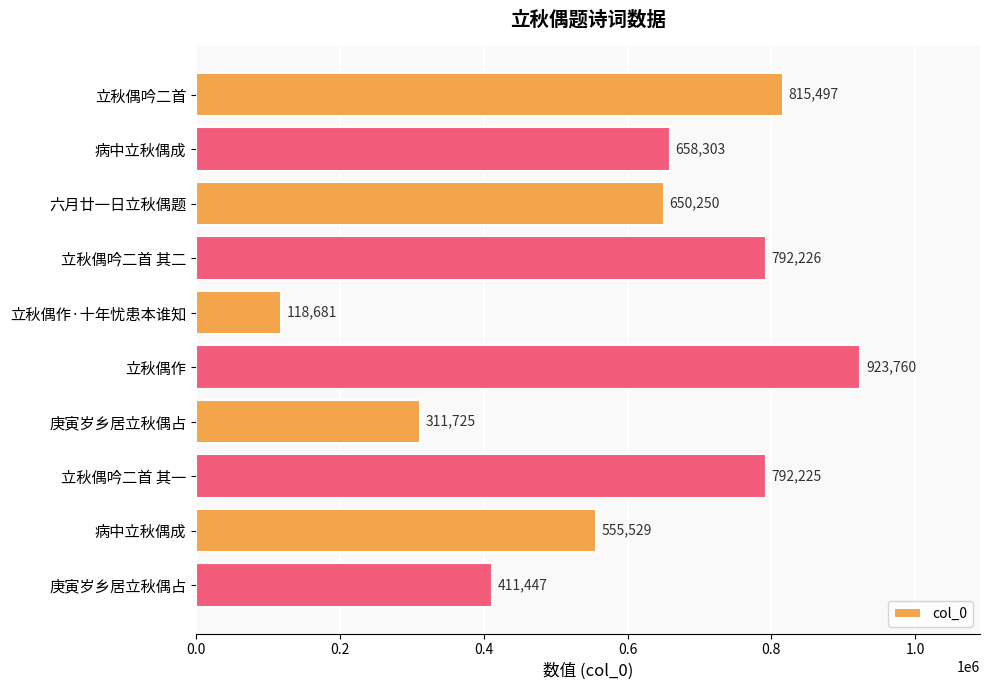

What is the difference between the maximum and minimum values?

805079